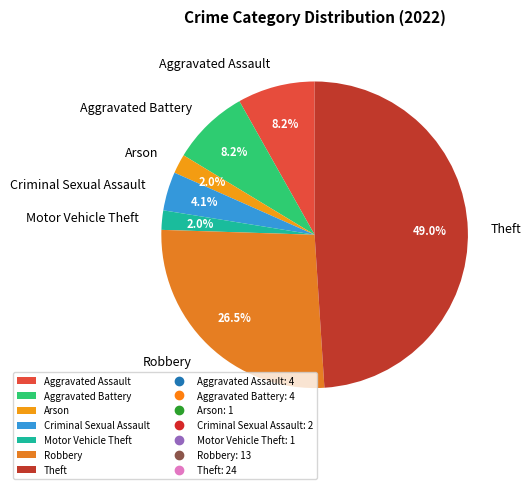

The Robbery slice represents 21% of the pie. True or false?

False